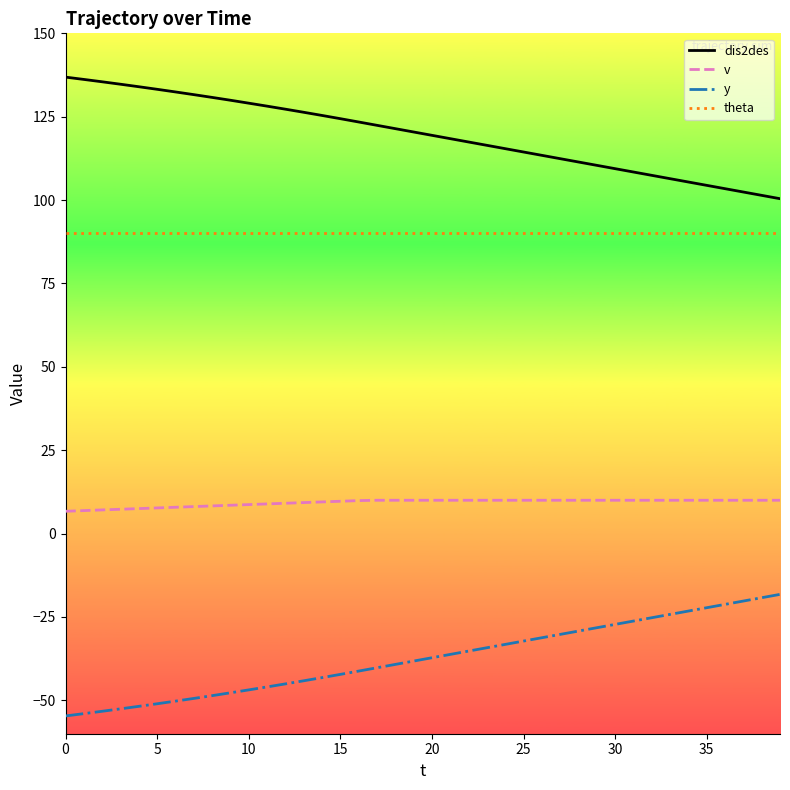

Which series has the largest total across all categories?

dis2des